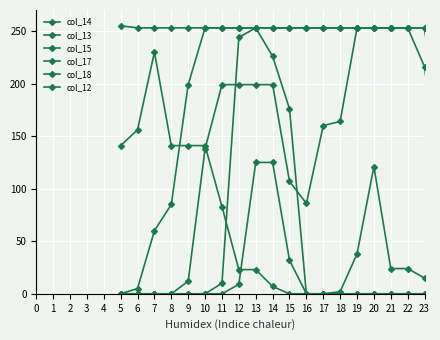

Where is the first local maximum for col_18?

7